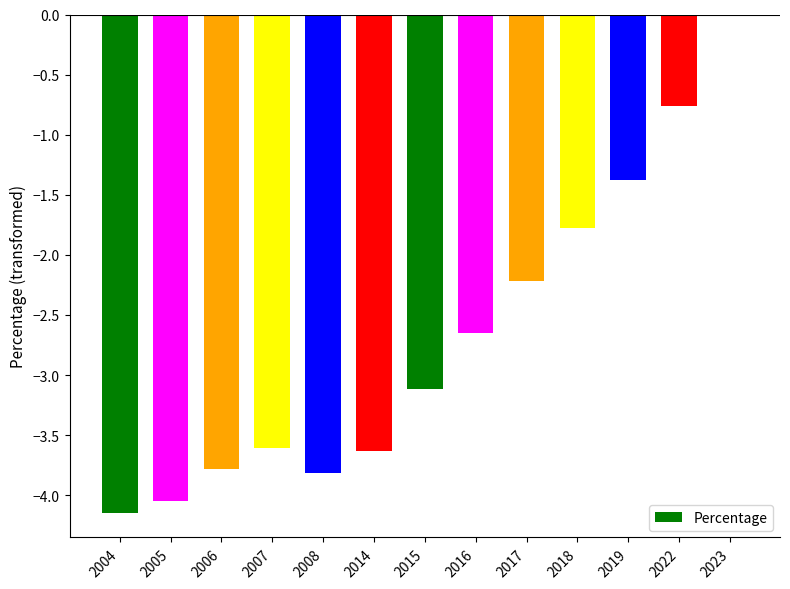

Which label corresponds to the largest value in the chart?

2023